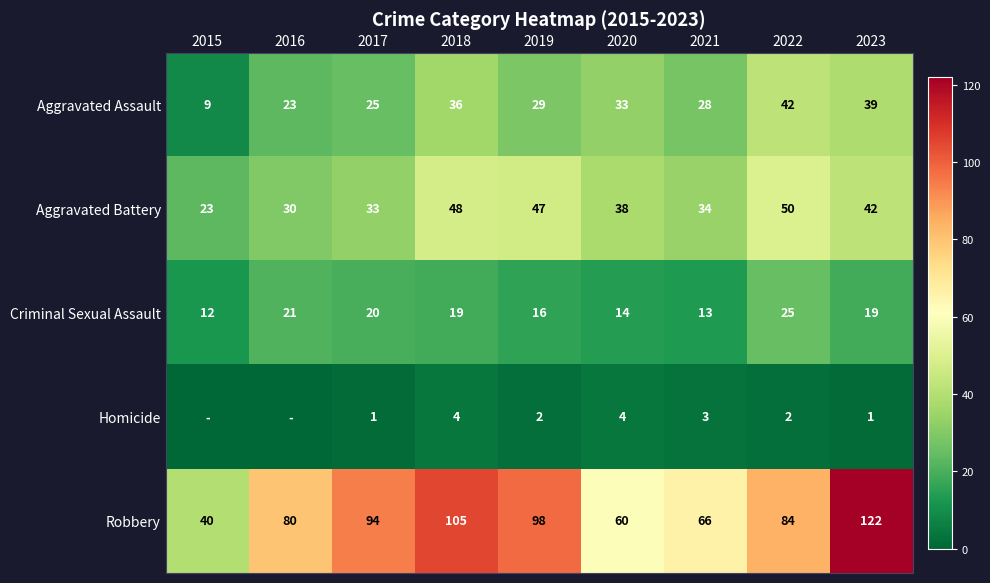

The value of Homicide at 2020 is 4. True or false?

True